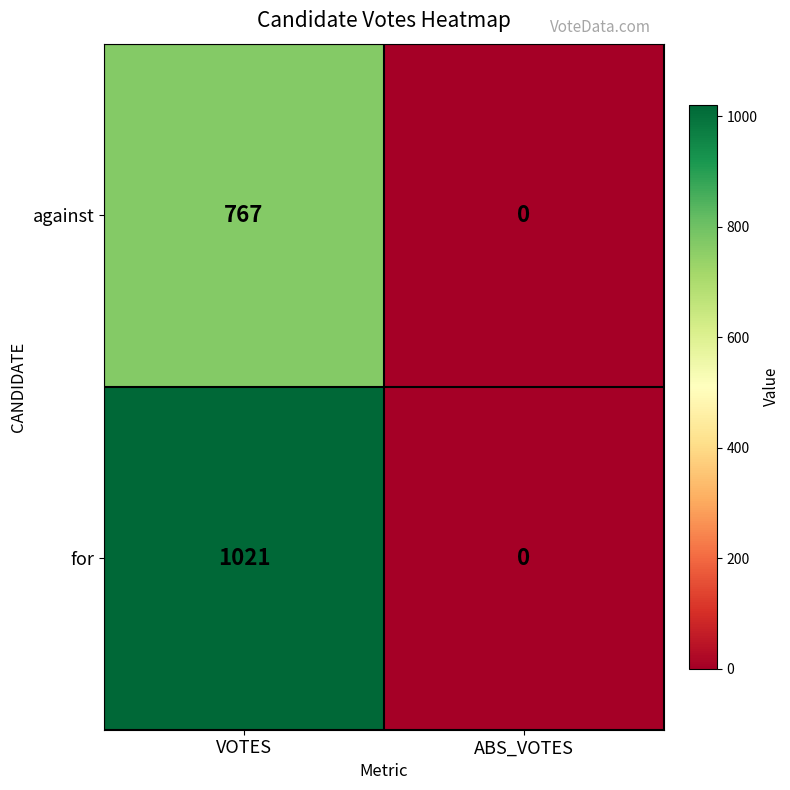

Which category has the lowest value across all series?

ABS_VOTES